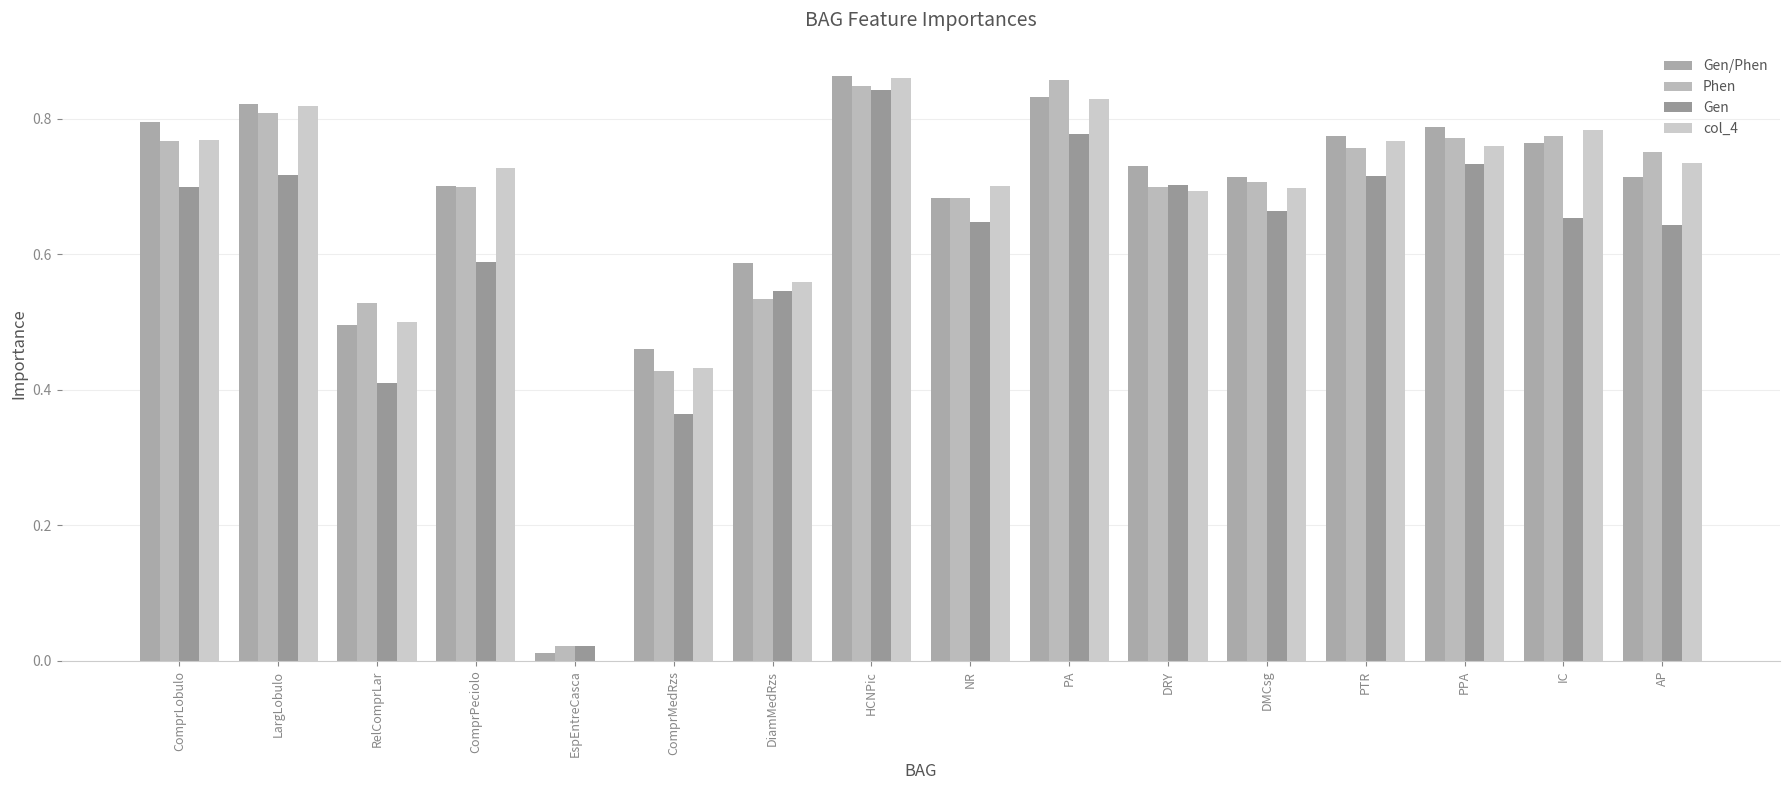

Reading left to right, what are all the values shown in this chart?

Gen/Phen: 0.8	0.8	0.5	0.7	0.0	0.5	0.6	0.9	0.7	0.8	0.7	0.7	0.8	0.8	0.8	0.7
Phen: 0.8	0.8	0.5	0.7	0.0	0.4	0.5	0.8	0.7	0.9	0.7	0.7	0.8	0.8	0.8	0.8
Gen: 0.7	0.7	0.4	0.6	0.0	0.4	0.5	0.8	0.6	0.8	0.7	0.7	0.7	0.7	0.7	0.6
col_4: 0.8	0.8	0.5	0.7	0.0	0.4	0.6	0.9	0.7	0.8	0.7	0.7	0.8	0.8	0.8	0.7